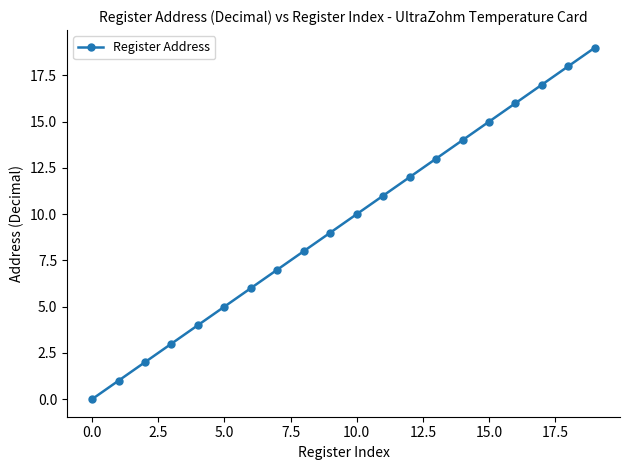

What is the greatest value displayed?

19